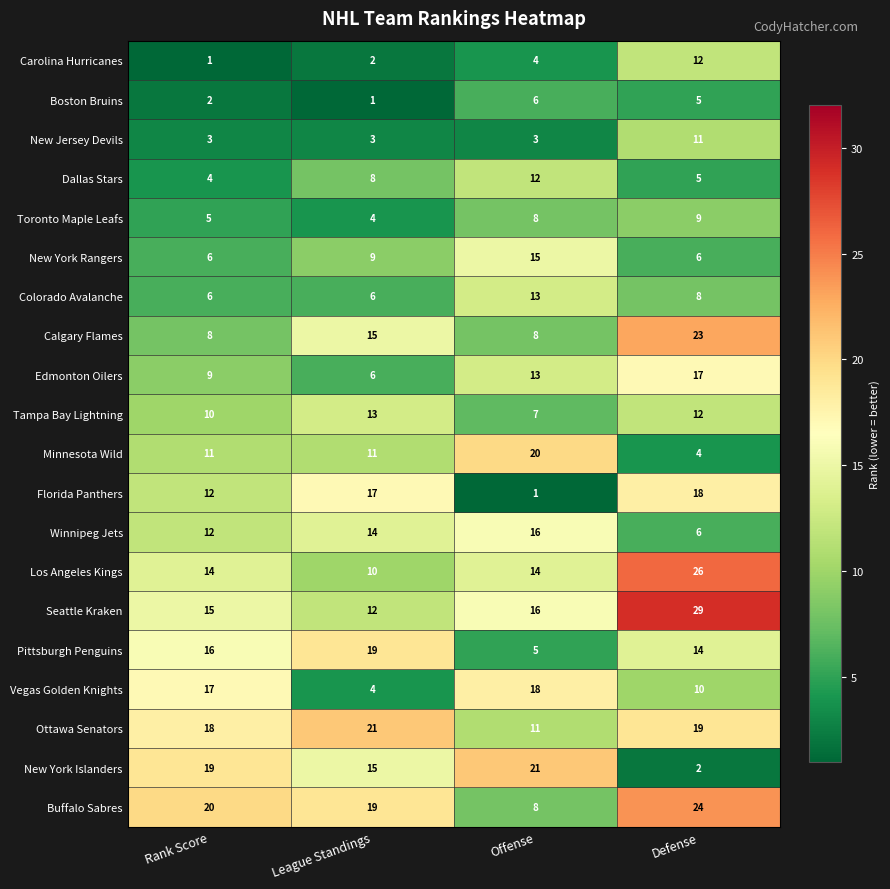

True or false: Carolina Hurricanes has a value of 2 at League Standings.

True